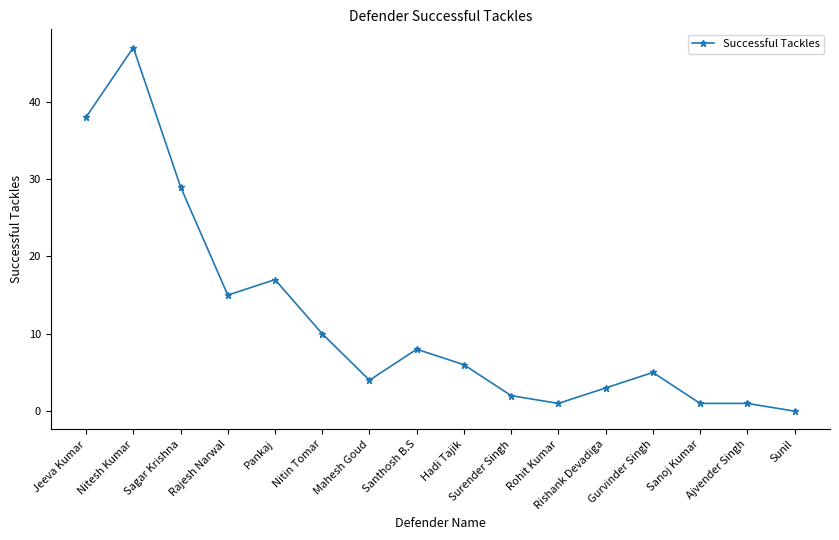

What is the label of the 12th point from the right?

Pankaj